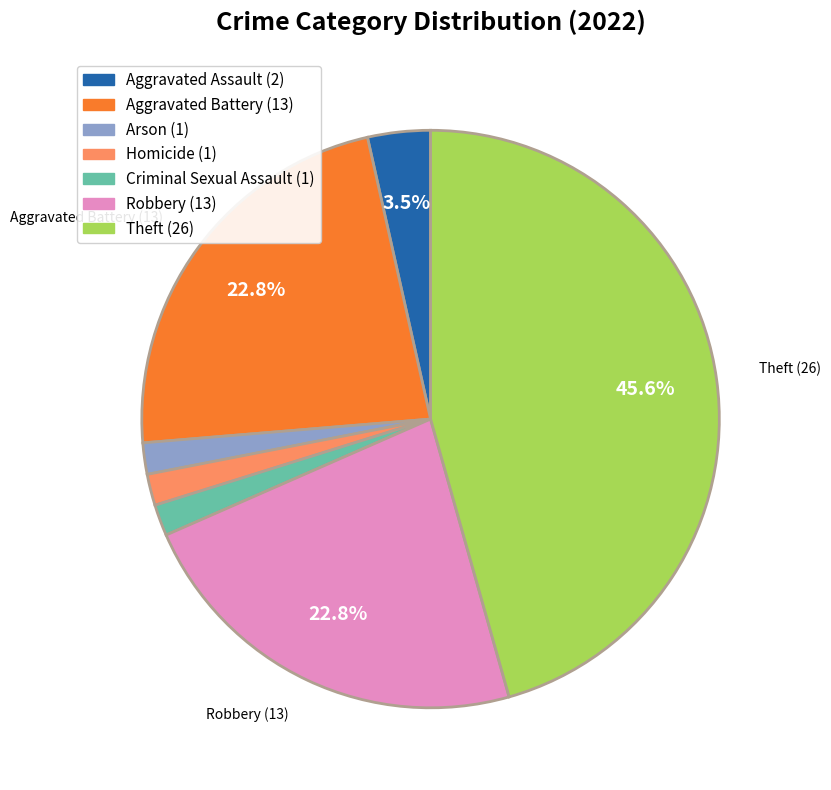

How many segments does this pie chart have?

7